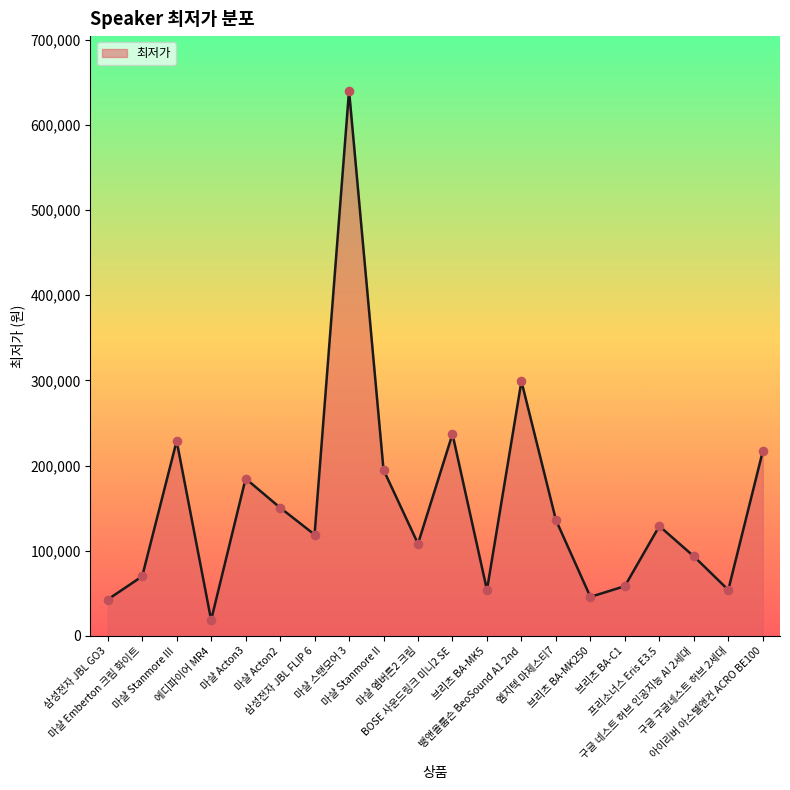

What is the change in value from 삼성전자 JBL GO3 to 뱅앤올룹슨 BeoSound A1 2nd?

+256200